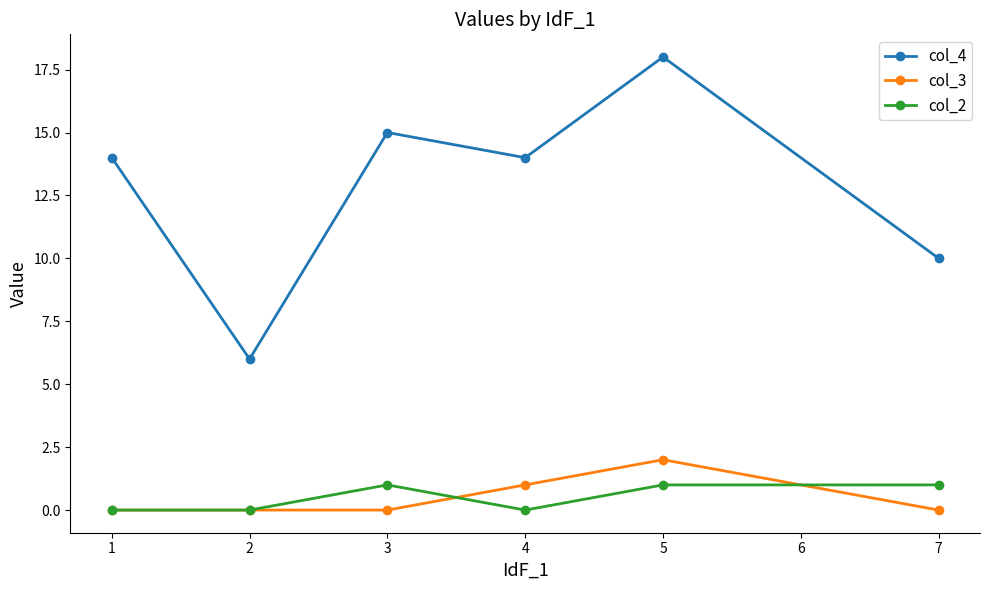

What is the difference between the maximum and minimum values in the col_4 series?

12